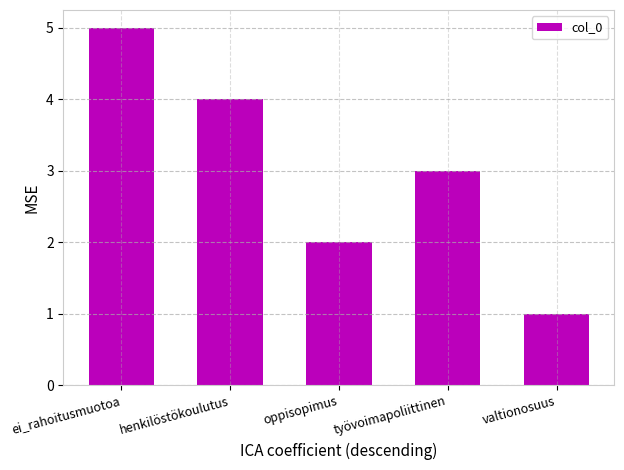

What is the smallest value displayed?

1